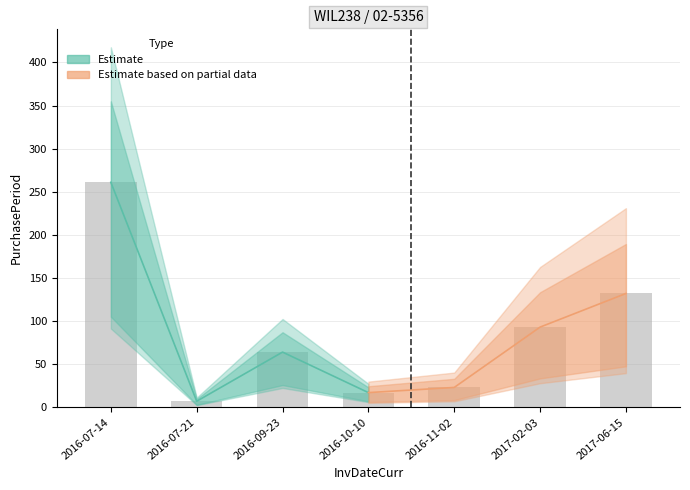

Approximately how many times larger is the value at 2017-06-15 compared to 2016-07-14?

0.5